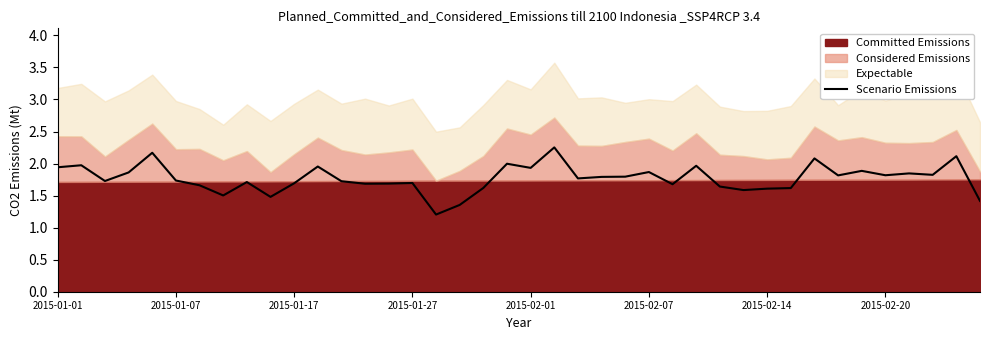

What is the lowest value of the Scenario Emissions series?

1.2